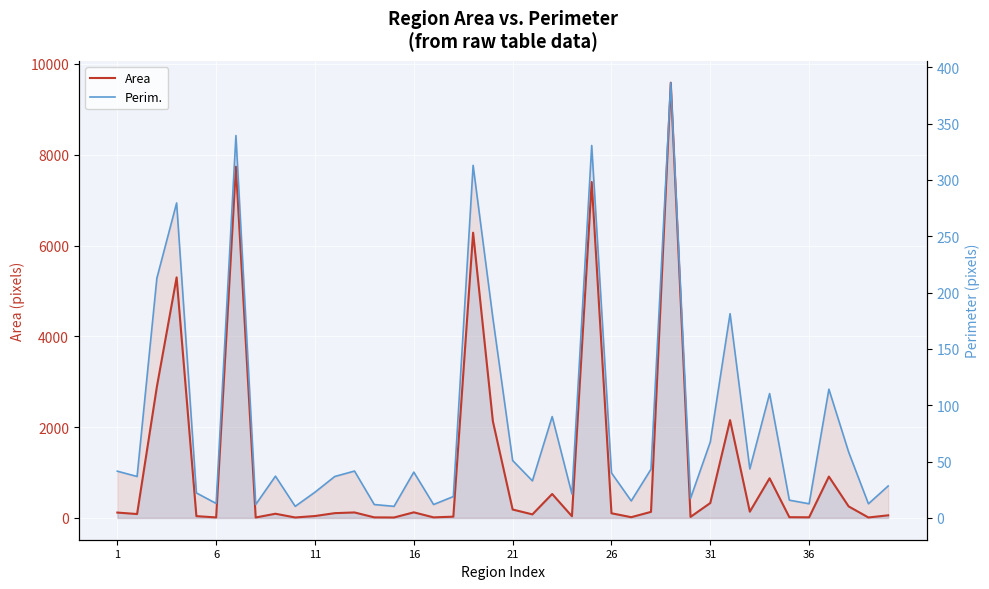

True or false: Area and Perim. intersect in this chart.

True